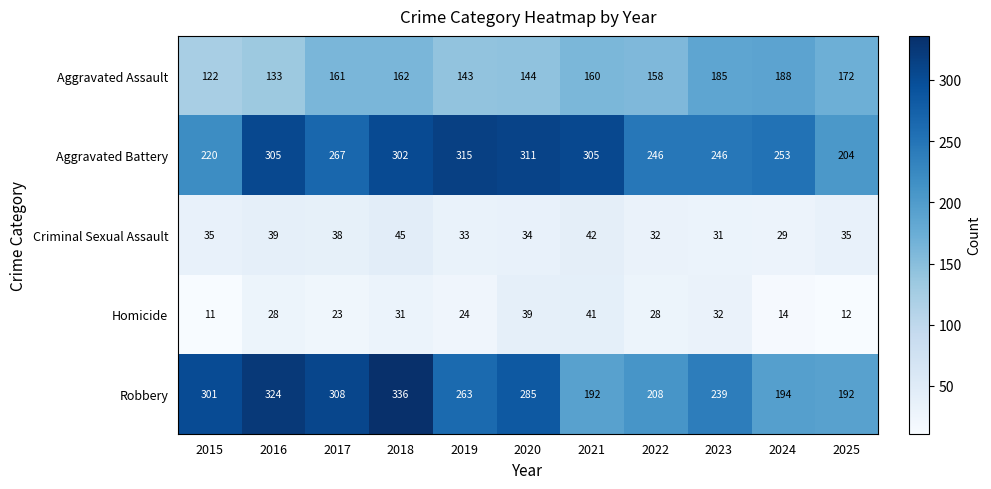

What is the sum of the Robbery values at 2016 and 2023?

563